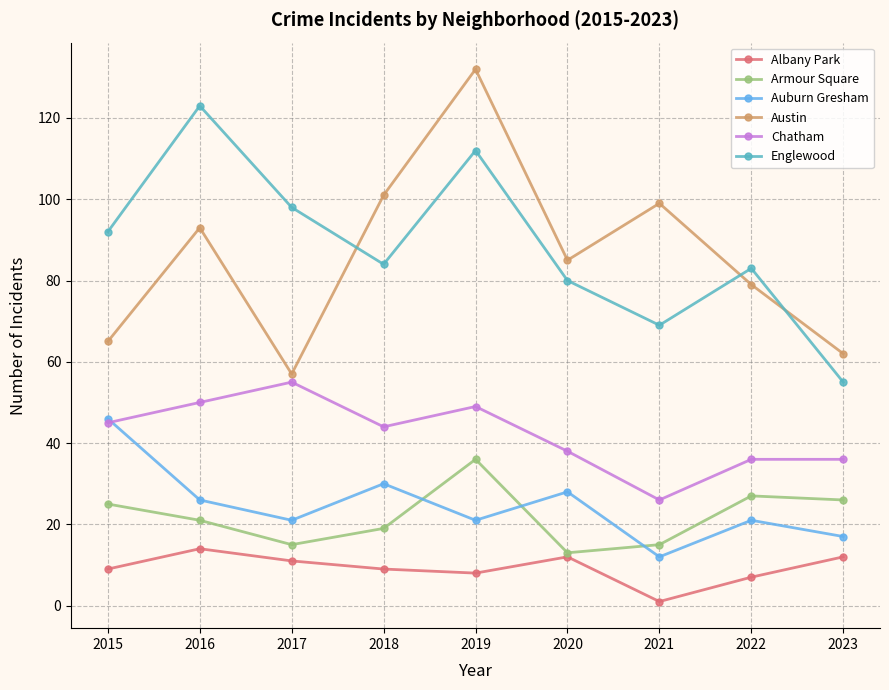

At which label does Armour Square first exceed 21?

2015